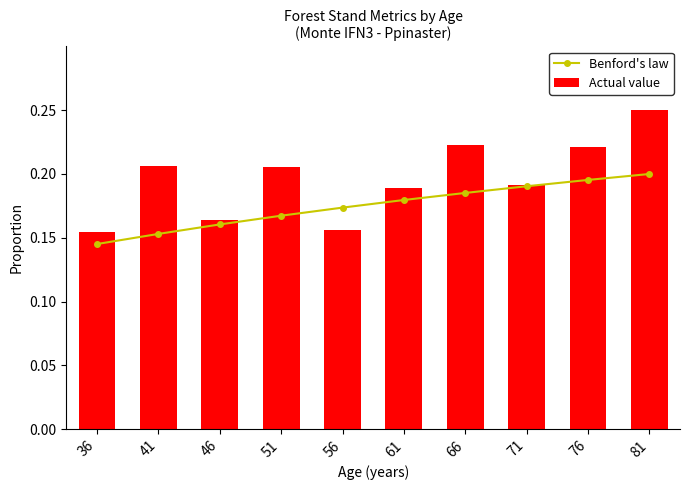

What is the value of the Benford's law bar at the 2nd from the left?

0.2